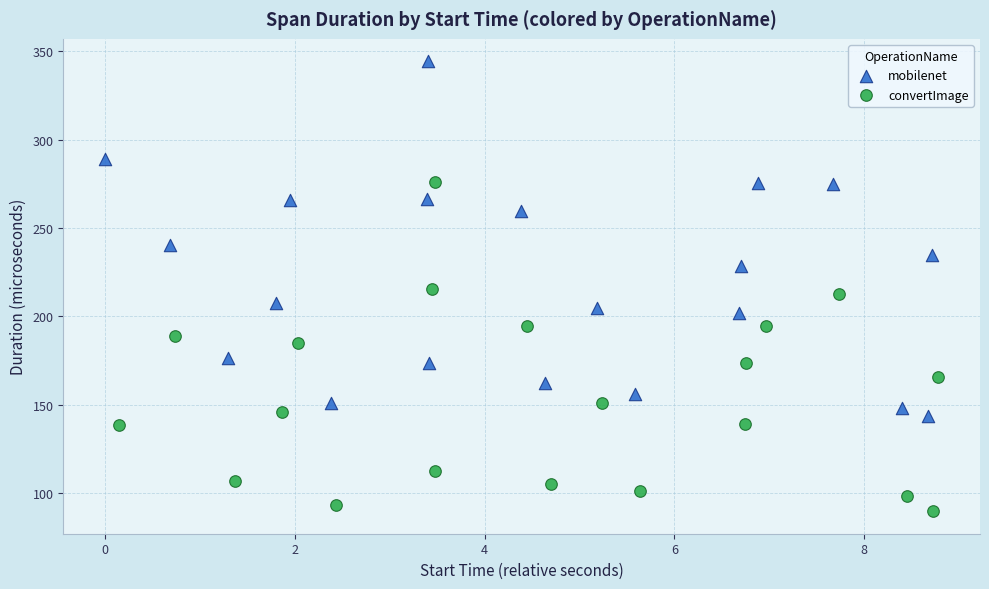

Which series contains the highest Y value?

mobilenet